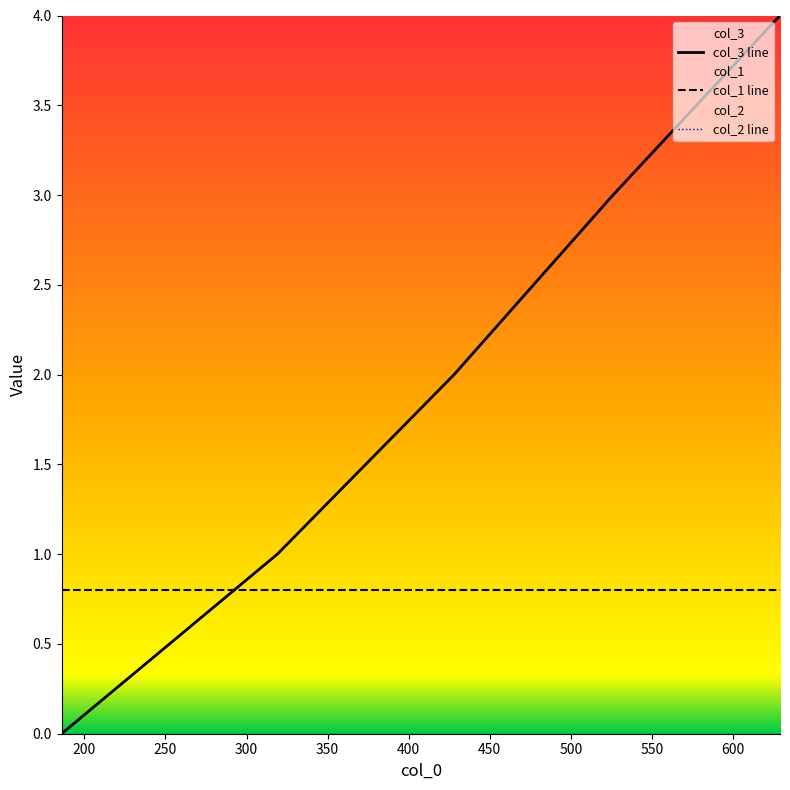

What is the value of the col_1 point at the 3rd from the left?

0.8